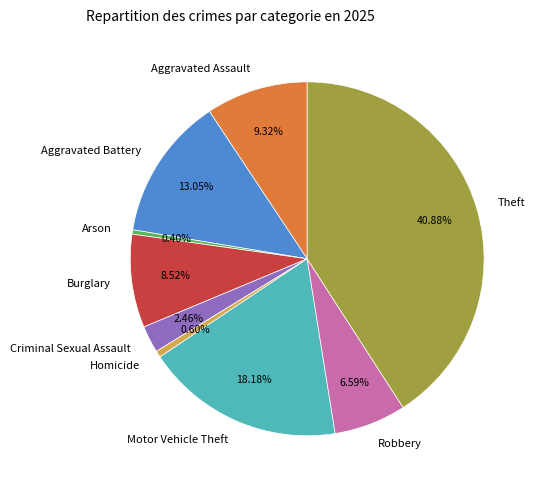

Which has a higher value, Arson or Robbery?

Robbery